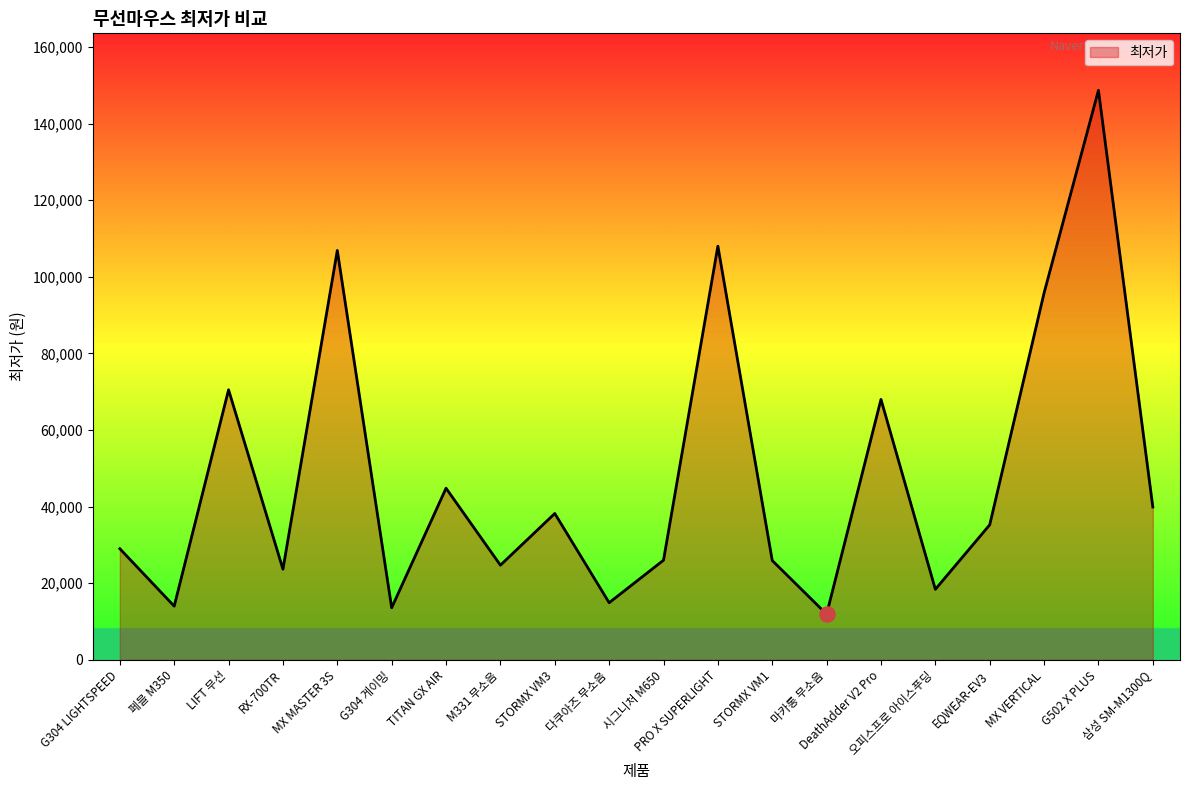

What is the ratio of the value at TITAN GX AIR to the value at STORMX VM1?

1.7